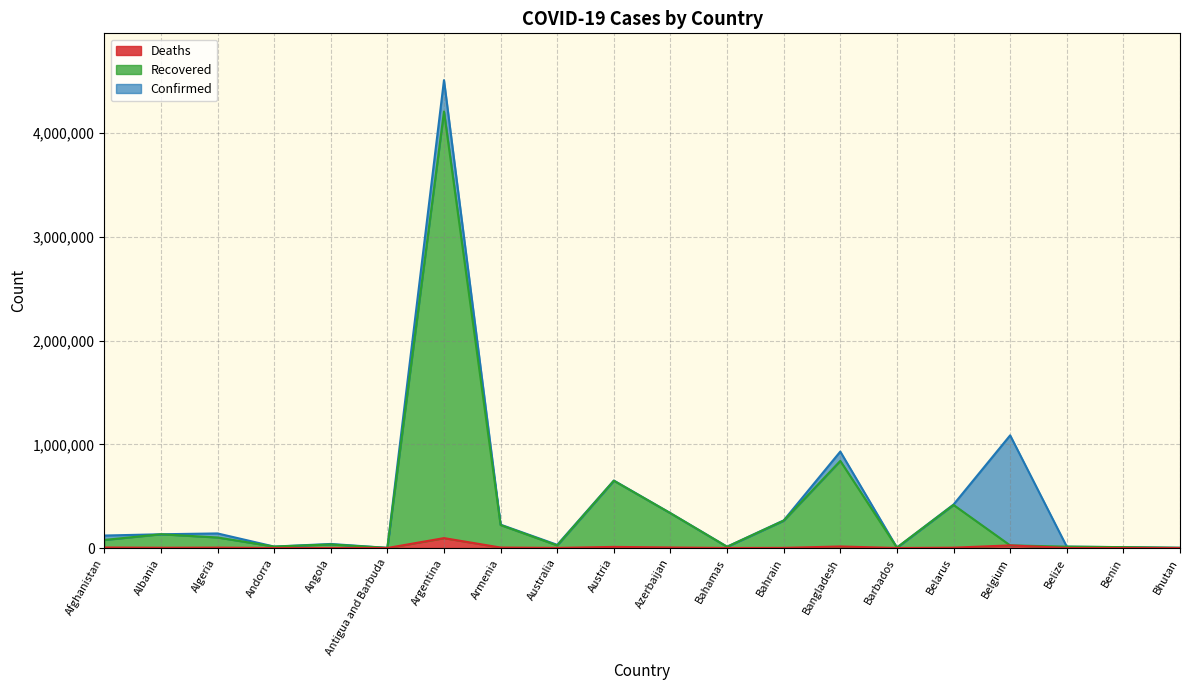

Between Afghanistan and Argentina, which series saw the biggest shift?

Confirmed